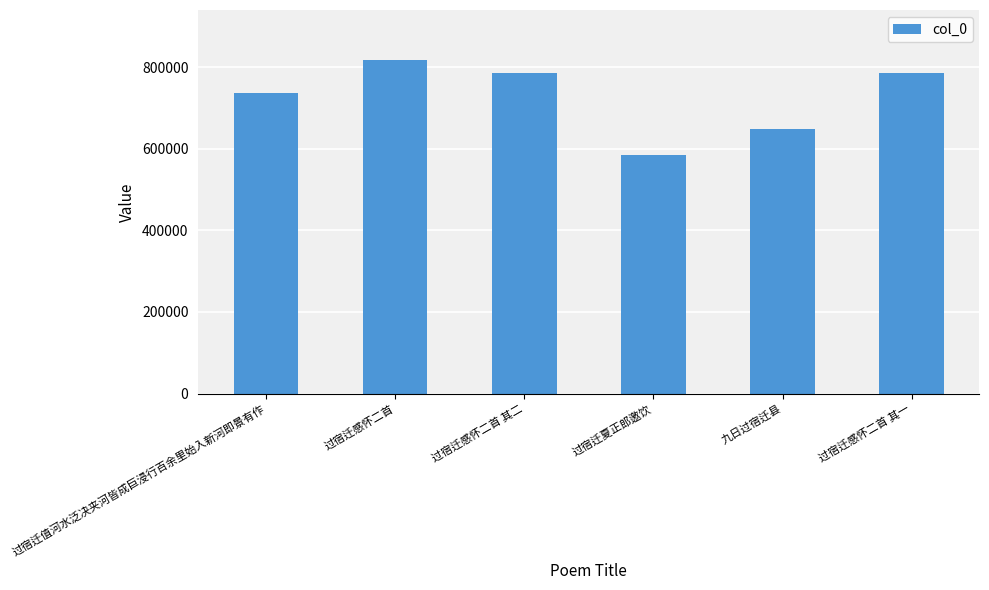

What is the sum of the values at 过宿迁夏正郎邀饮 and 过宿迁感怀二首 其二?

1368289